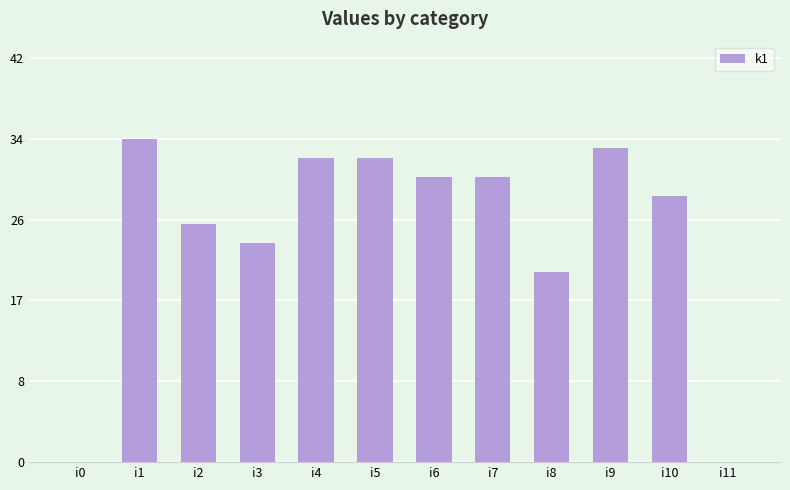

Are the bars horizontal?

No